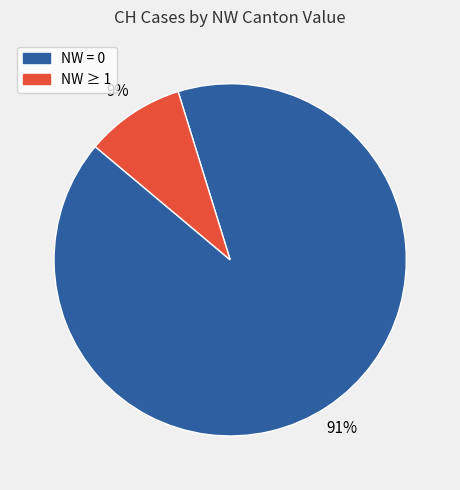

Is there any slice that represents more than half of the pie?

Yes